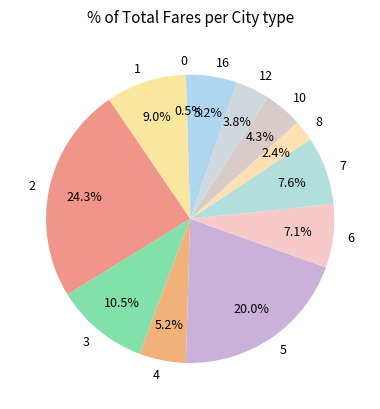

How many slices are in this pie chart?

12